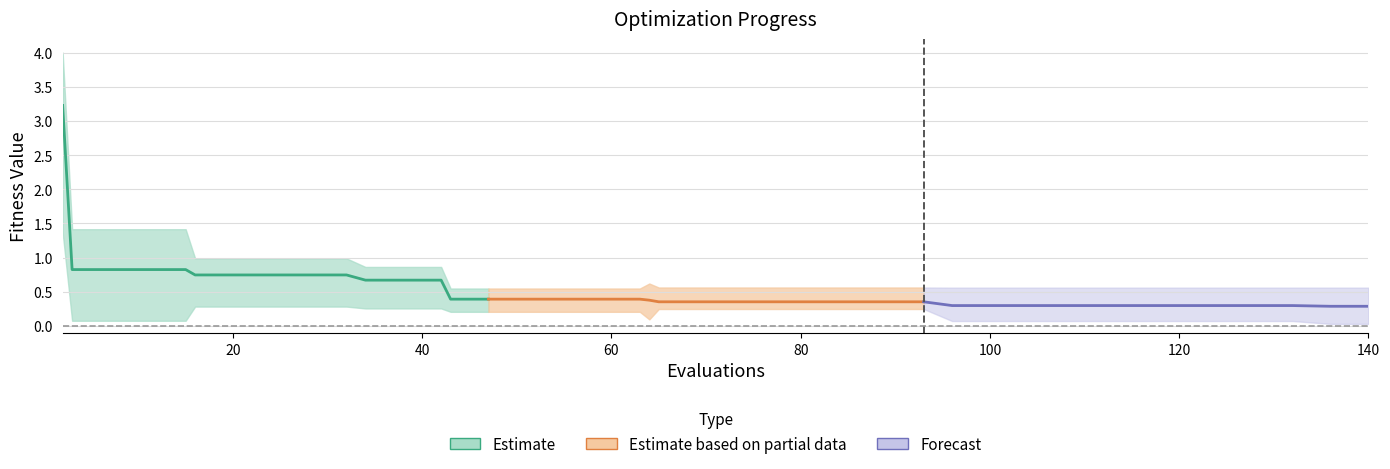

At which label does best reach its peak?

2